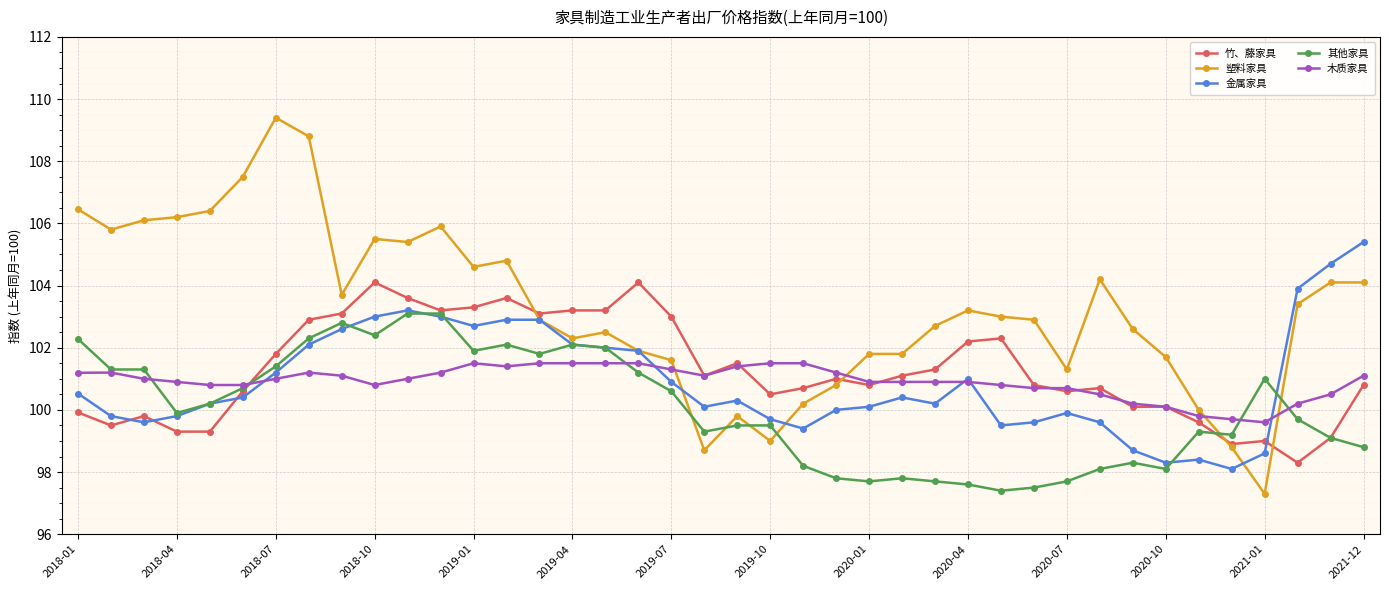

Rank the series by their maximum value, from highest to lowest.

塑料家具, 金属家具, 竹、藤家具, 其他家具, 木质家具